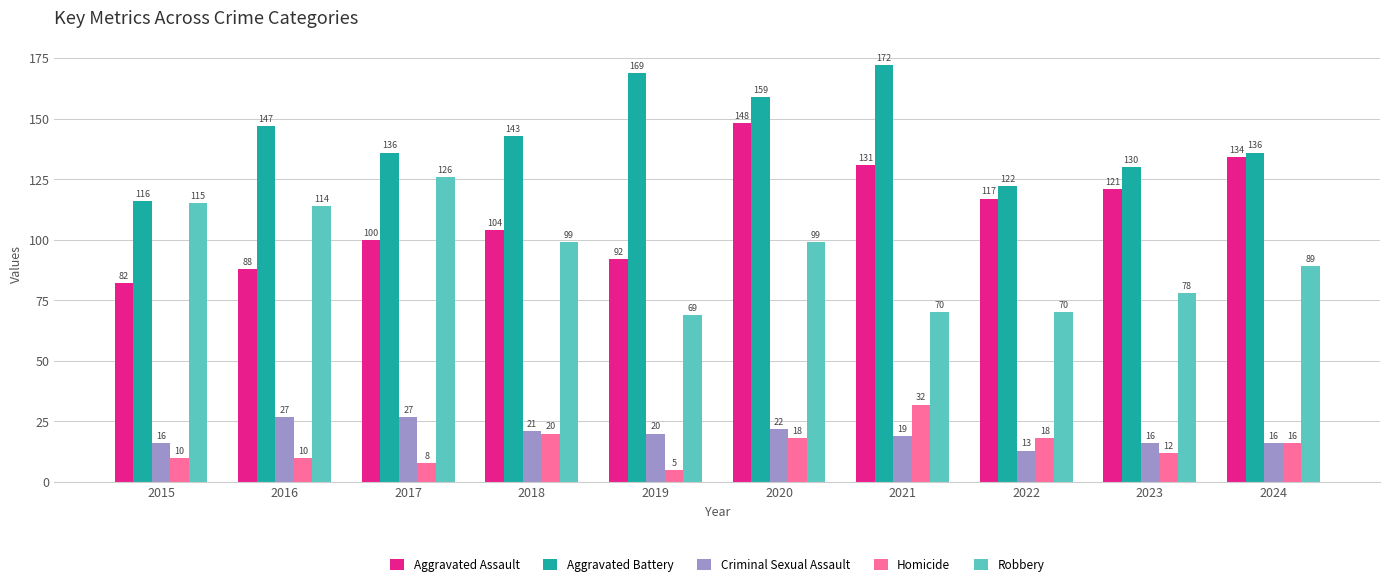

Which series has the largest range (max minus min)?

Aggravated Assault